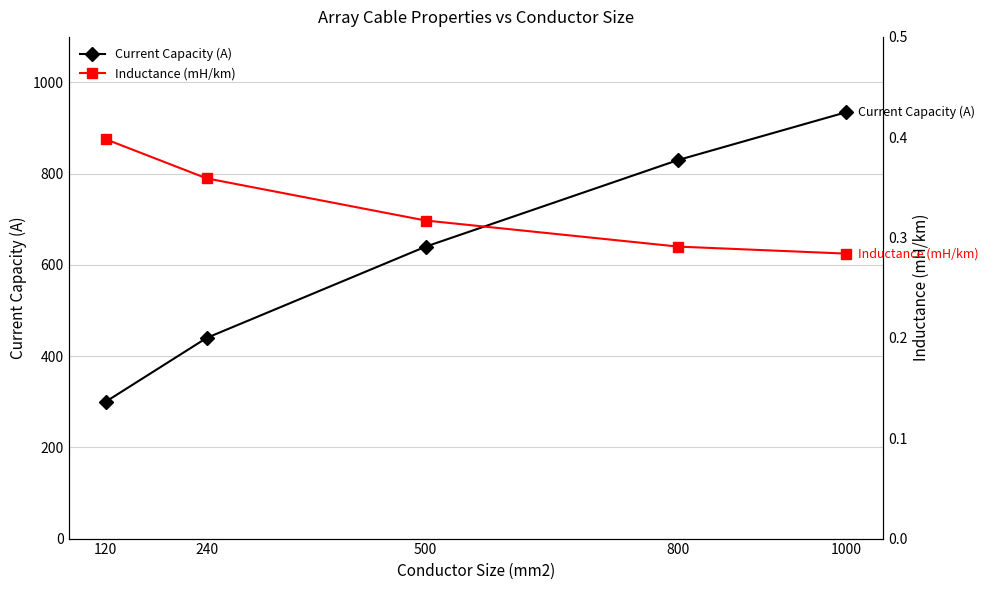

Reading left to right, what are all the values shown in this chart?

Current Capacity (A): 120=300.0	240=440.0	500=640.0	800=830.0	1000=935.0
Inductance (mH/km): 120=0.4	240=0.4	500=0.3	800=0.3	1000=0.3